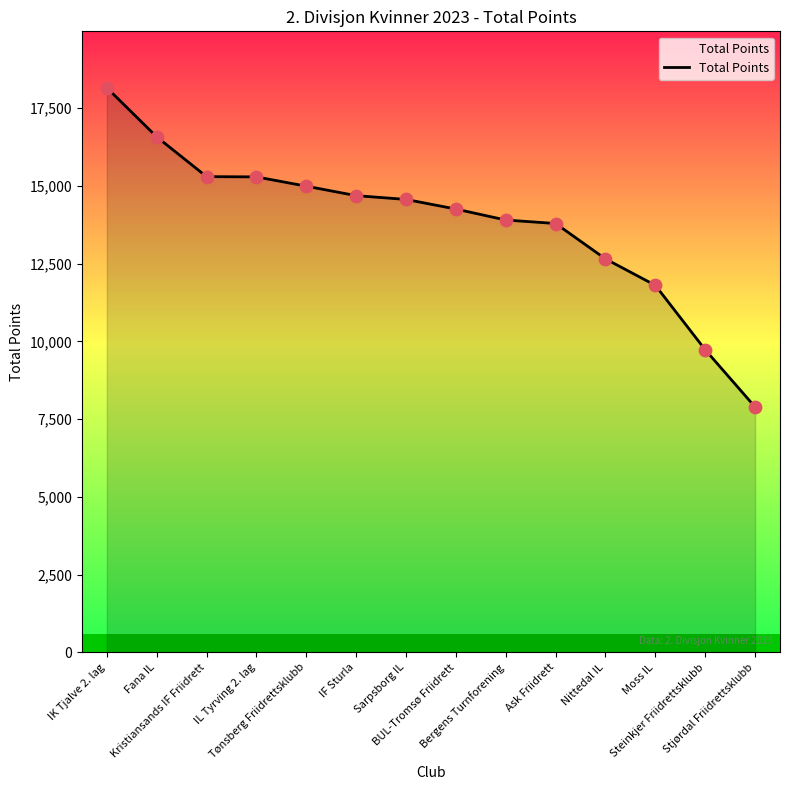

Approximately how many times larger is the value at Sarpsborg IL compared to Bergens Turnforening?

1.0